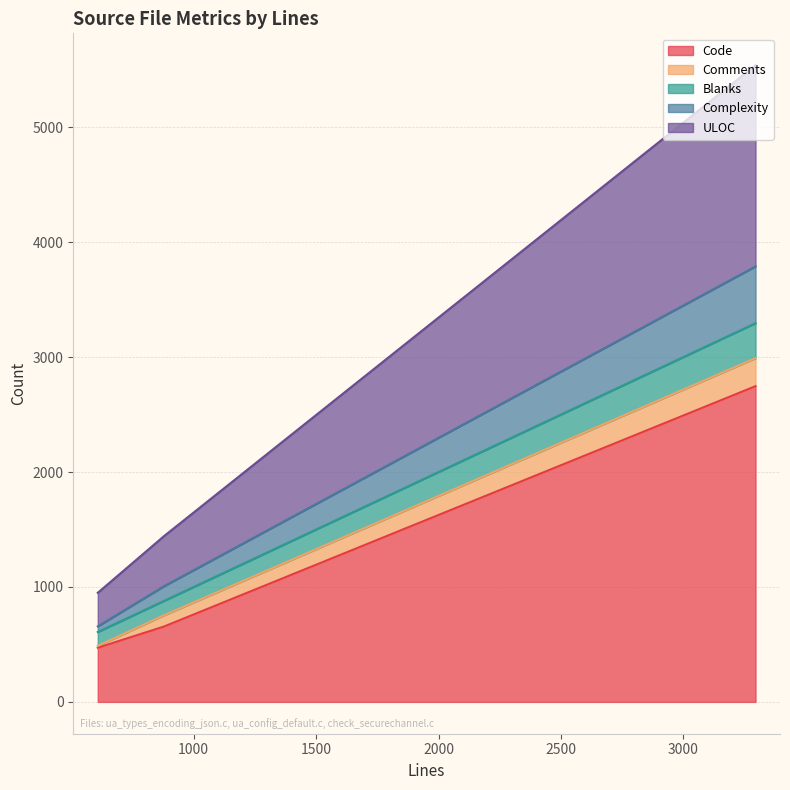

Reading right to left, transcribe all the data shown in this chart.

Code: 608=471	879=656	3295=2747
Comments: 608=17	879=98	3295=244
Blanks: 608=120	879=125	3295=304
Complexity: 608=49	879=128	3295=494
ULOC: 608=292	879=436	3295=1751